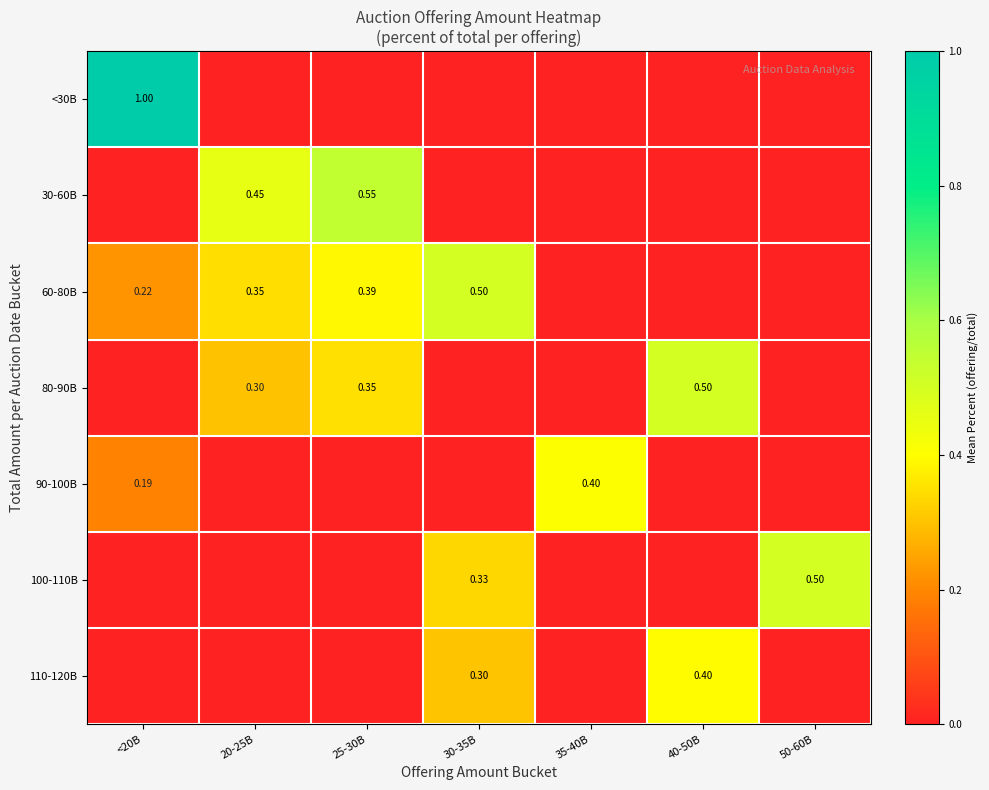

Count the 110-120B values in the range 0 to 1.

7